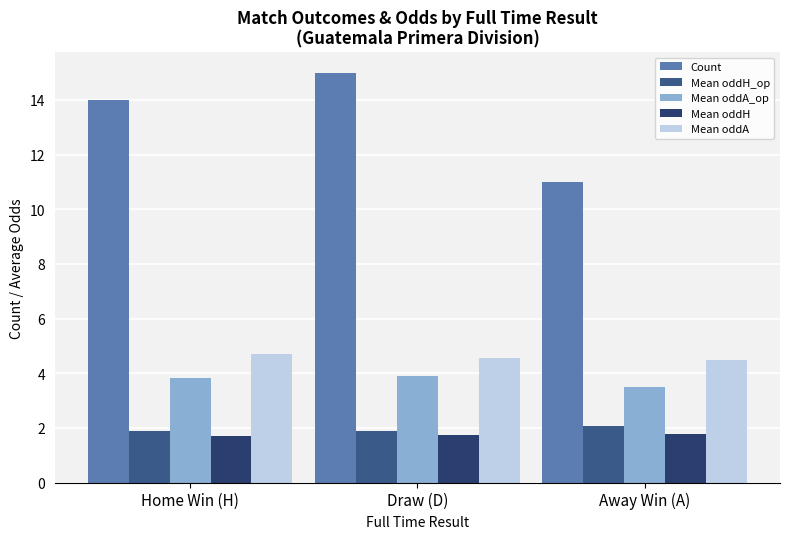

Is it true that Mean oddA equals 4.6 at Draw (D)?

True